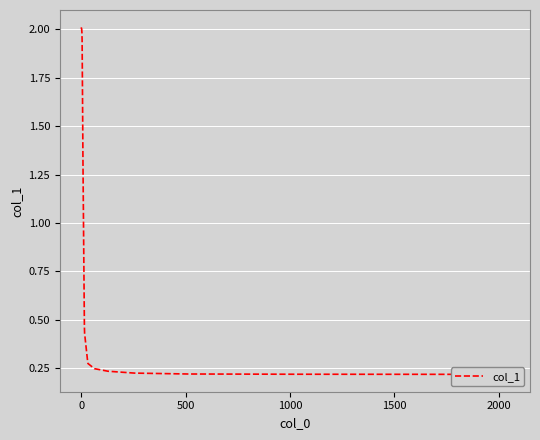

The chart shows a value of 0.1 at 7. True or false?

False